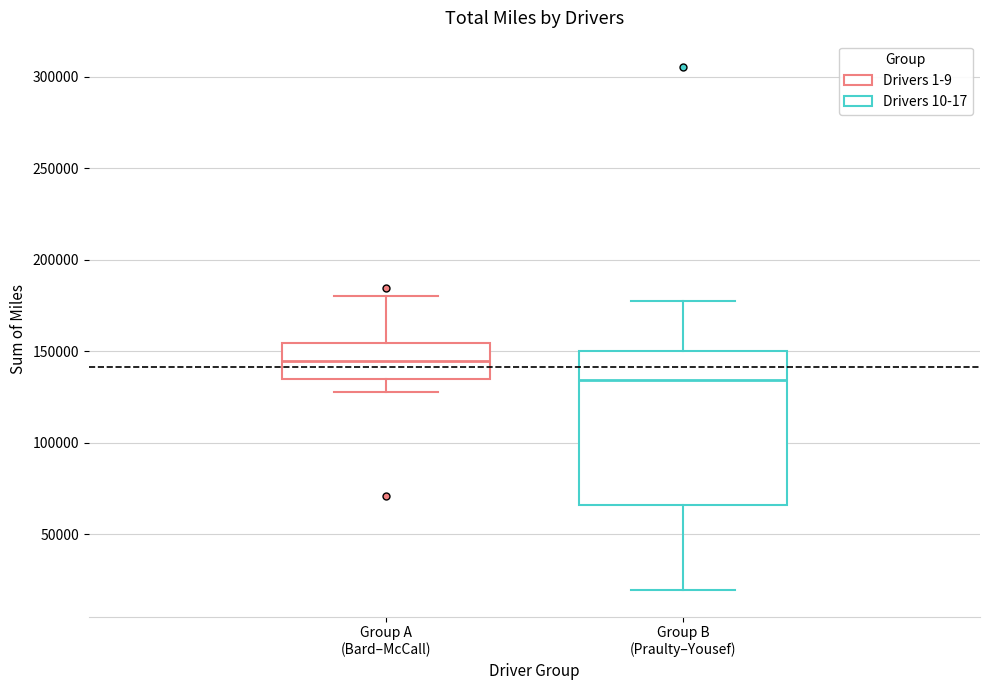

Where does the upper whisker of the box for Group A (Bard–McCall) end on the y-axis? The values are not printed on the chart, so give them approximately, as read against the axis.

180000